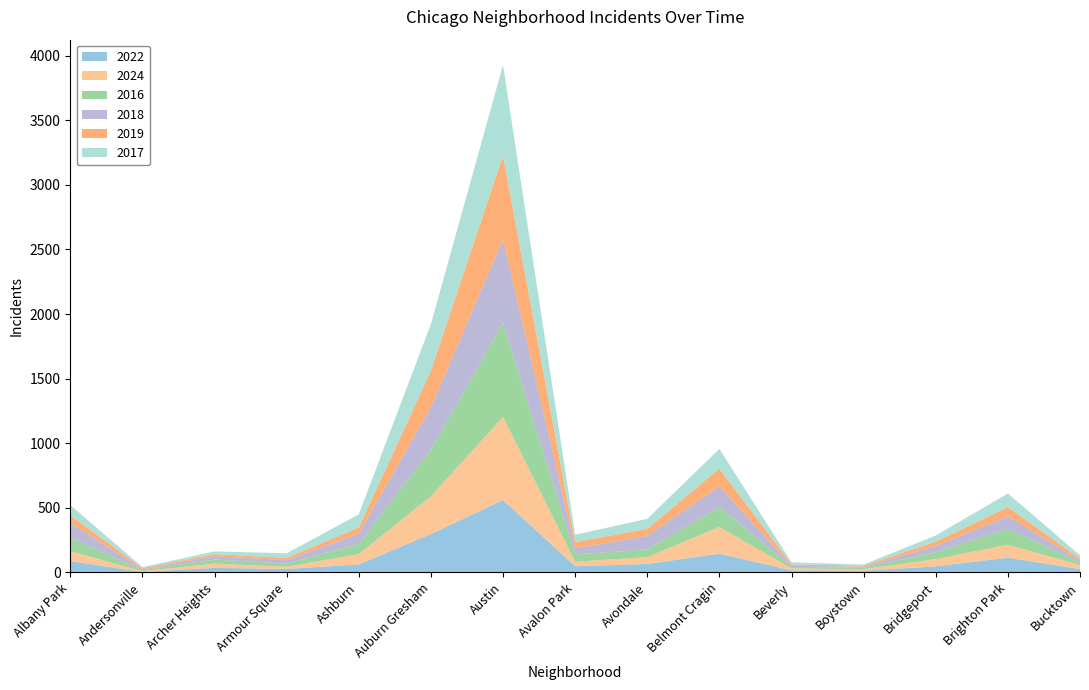

Reading left to right, extract all data points from this chart.

2022: Albany Park=88	Andersonville=4	Archer Heights=35	Armour Square=27	Ashburn=62	Auburn Gresham=297	Austin=560	Avalon Park=48	Avondale=65	Belmont Cragin=145	Beverly=16	Boystown=13	Bridgeport=47	Brighton Park=114	Bucktown=26
2024: Albany Park=76	Andersonville=5	Archer Heights=33	Armour Square=17	Ashburn=80	Auburn Gresham=292	Austin=643	Avalon Park=35	Avondale=53	Belmont Cragin=207	Beverly=15	Boystown=12	Bridgeport=56	Brighton Park=100	Bucktown=31
2016: Albany Park=105	Andersonville=8	Archer Heights=32	Armour Square=24	Ashburn=79	Auburn Gresham=362	Austin=729	Avalon Park=56	Avondale=60	Belmont Cragin=156	Beverly=11	Boystown=11	Bridgeport=53	Brighton Park=124	Bucktown=18
2018: Albany Park=113	Andersonville=7	Archer Heights=26	Armour Square=26	Ashburn=79	Auburn Gresham=327	Austin=644	Avalon Park=47	Avondale=105	Belmont Cragin=159	Beverly=9	Boystown=9	Bridgeport=47	Brighton Park=97	Bucktown=16
2019: Albany Park=60	Andersonville=10	Archer Heights=15	Armour Square=18	Ashburn=48	Auburn Gresham=283	Austin=648	Avalon Park=48	Avondale=54	Belmont Cragin=137	Beverly=11	Boystown=7	Bridgeport=35	Brighton Park=70	Bucktown=16
2017: Albany Park=79	Andersonville=7	Archer Heights=22	Armour Square=36	Ashburn=101	Auburn Gresham=361	Austin=703	Avalon Park=57	Avondale=78	Belmont Cragin=152	Beverly=16	Boystown=9	Bridgeport=48	Brighton Park=106	Bucktown=25